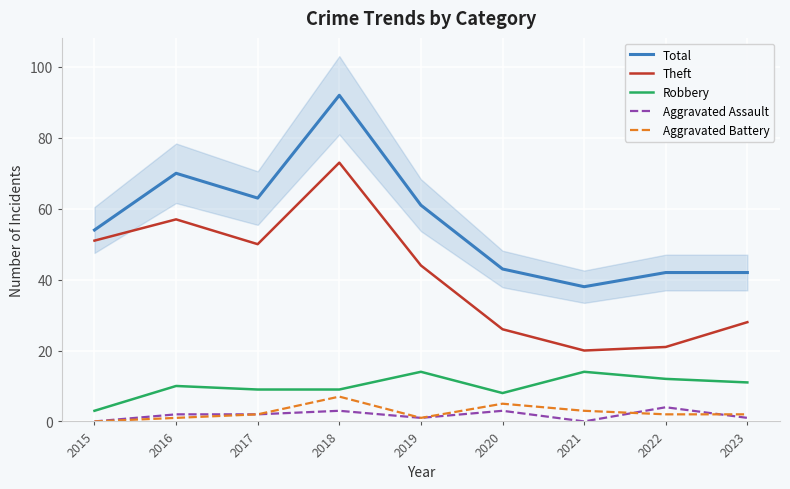

Reading left to right, transcribe all the data shown in this chart.

Total: 54	70	63	92	61	43	38	42	42
Theft: 51	57	50	73	44	26	20	21	28
Robbery: 3	10	9	9	14	8	14	12	11
Aggravated Assault: 0	2	2	3	1	3	0	4	1
Aggravated Battery: 0	1	2	7	1	5	3	2	2